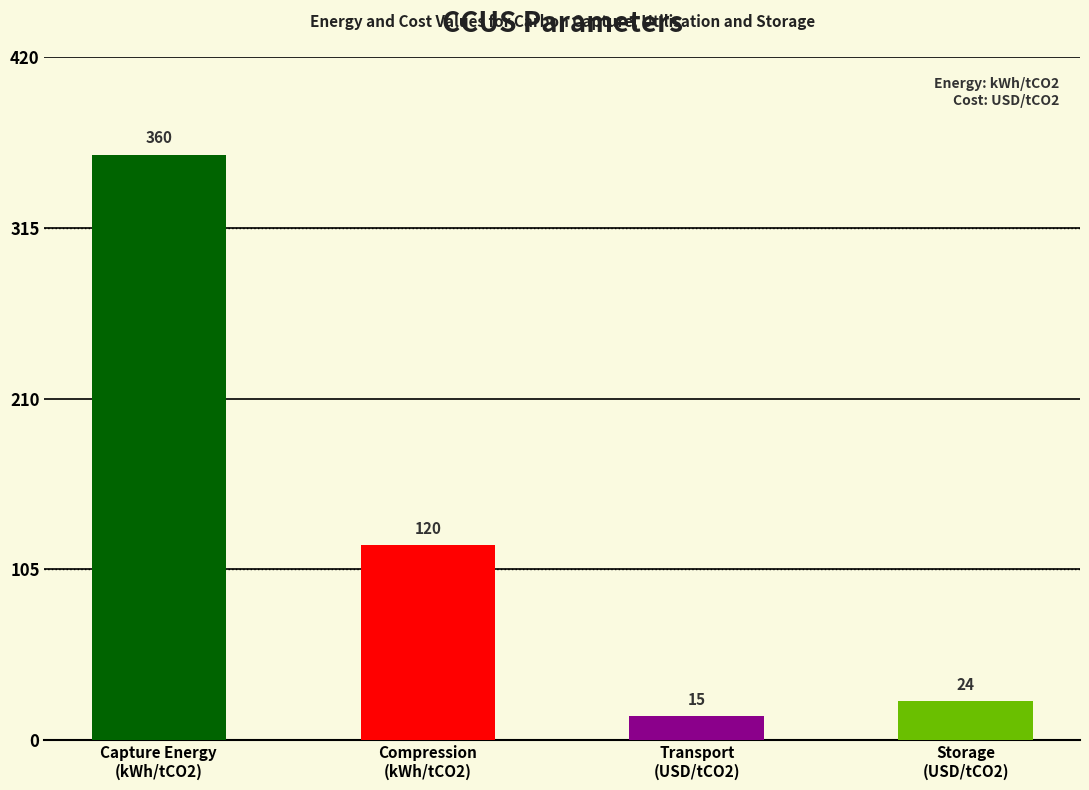

What is the label of the 4th bar from the left?

Storage
(USD/tCO2)